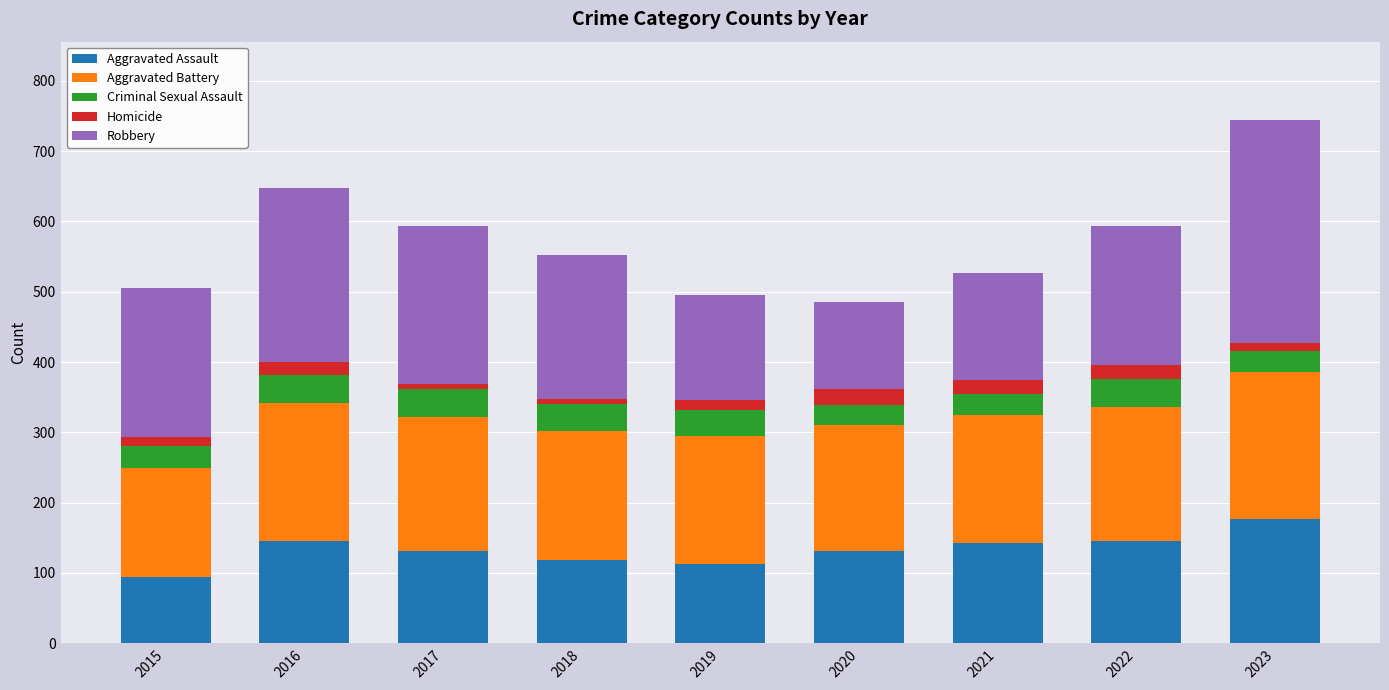

Is it true that Aggravated Assault equals 146 at 2022?

True